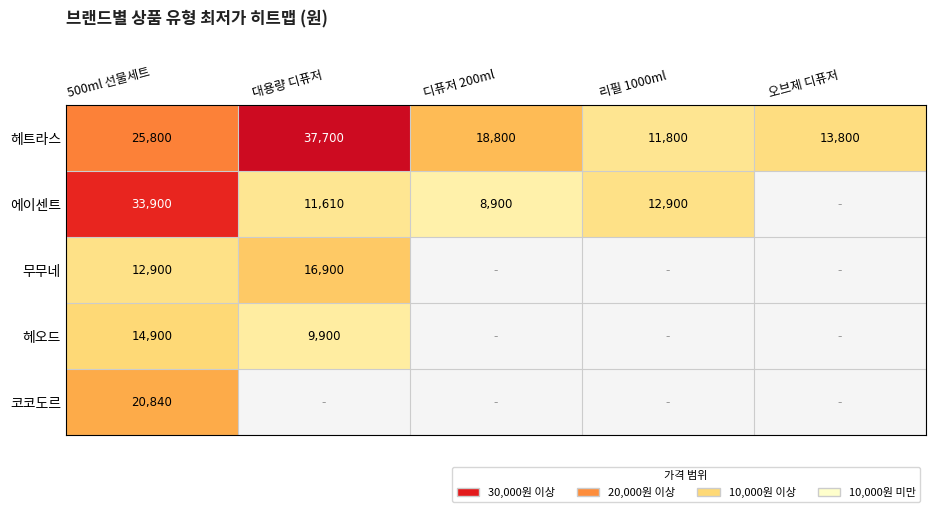

The 헤트라스 series shows 11800 at 리필 1000ml. True or false?

True